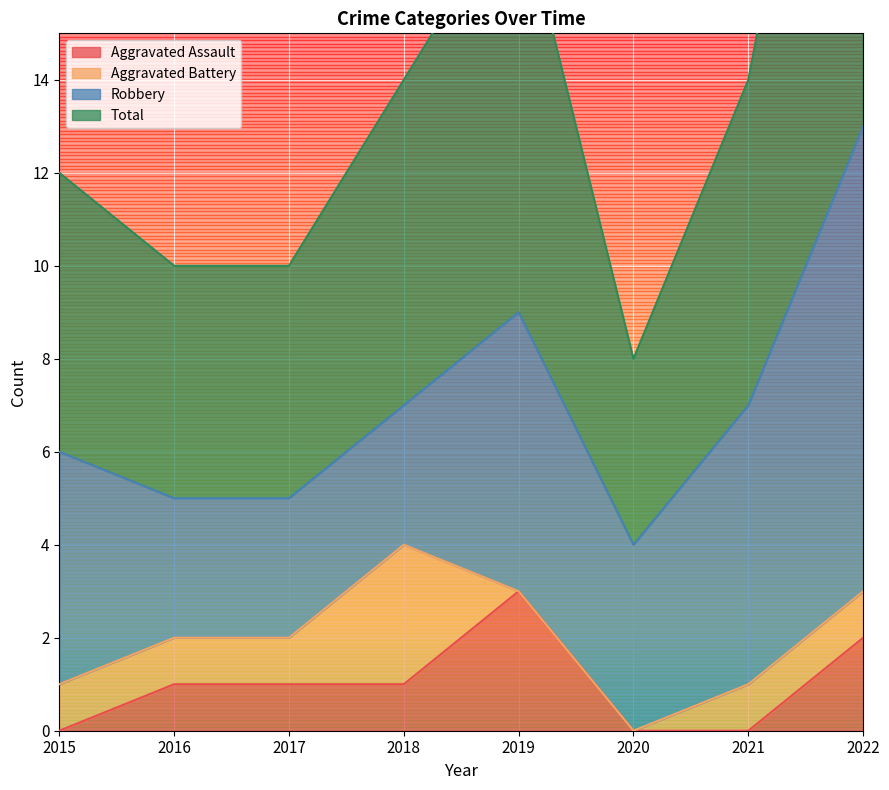

What is the spread (max minus min) of values at 2022?

25